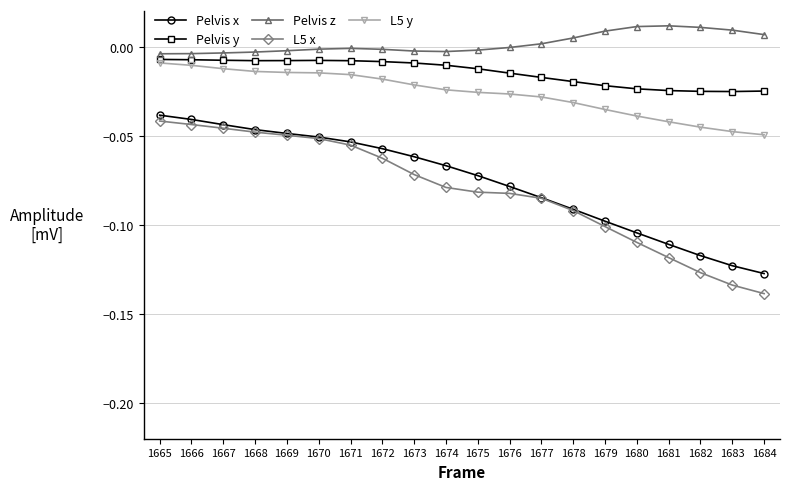

True or false: Pelvis y and L5 y cross at least once.

False